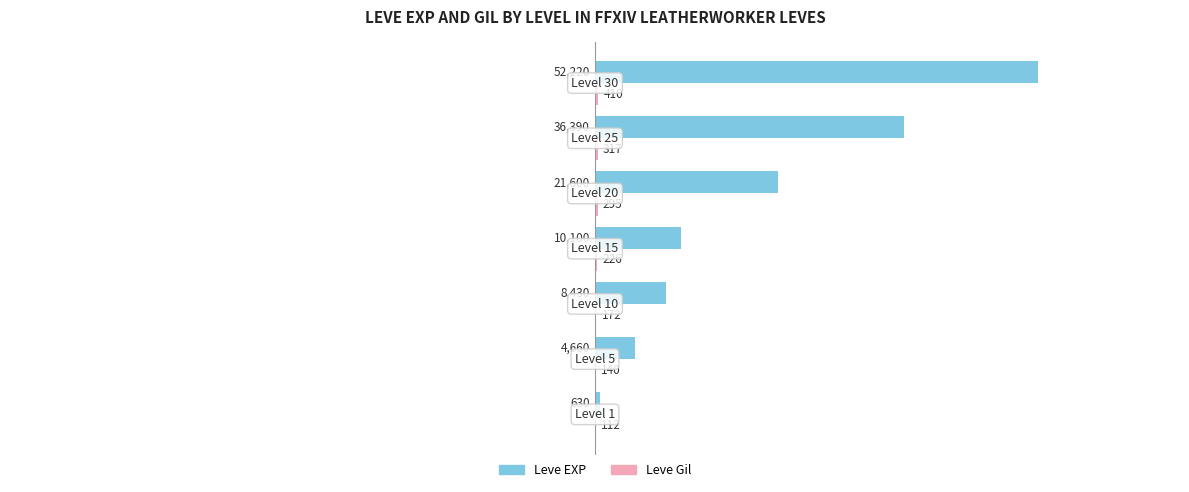

Which series has the largest total across all categories?

Leve EXP